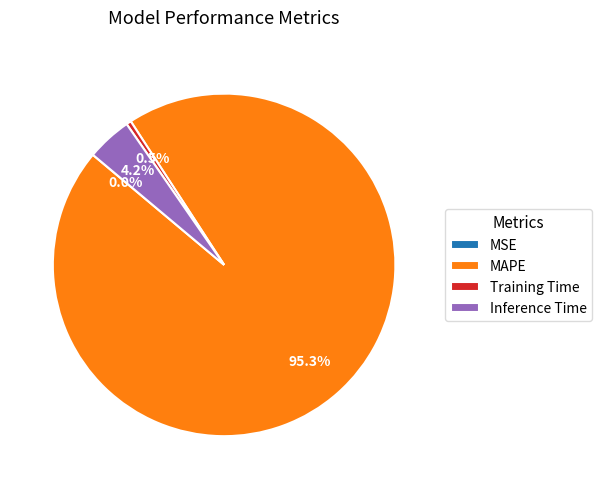

What is the largest slice in the pie chart?

MAPE